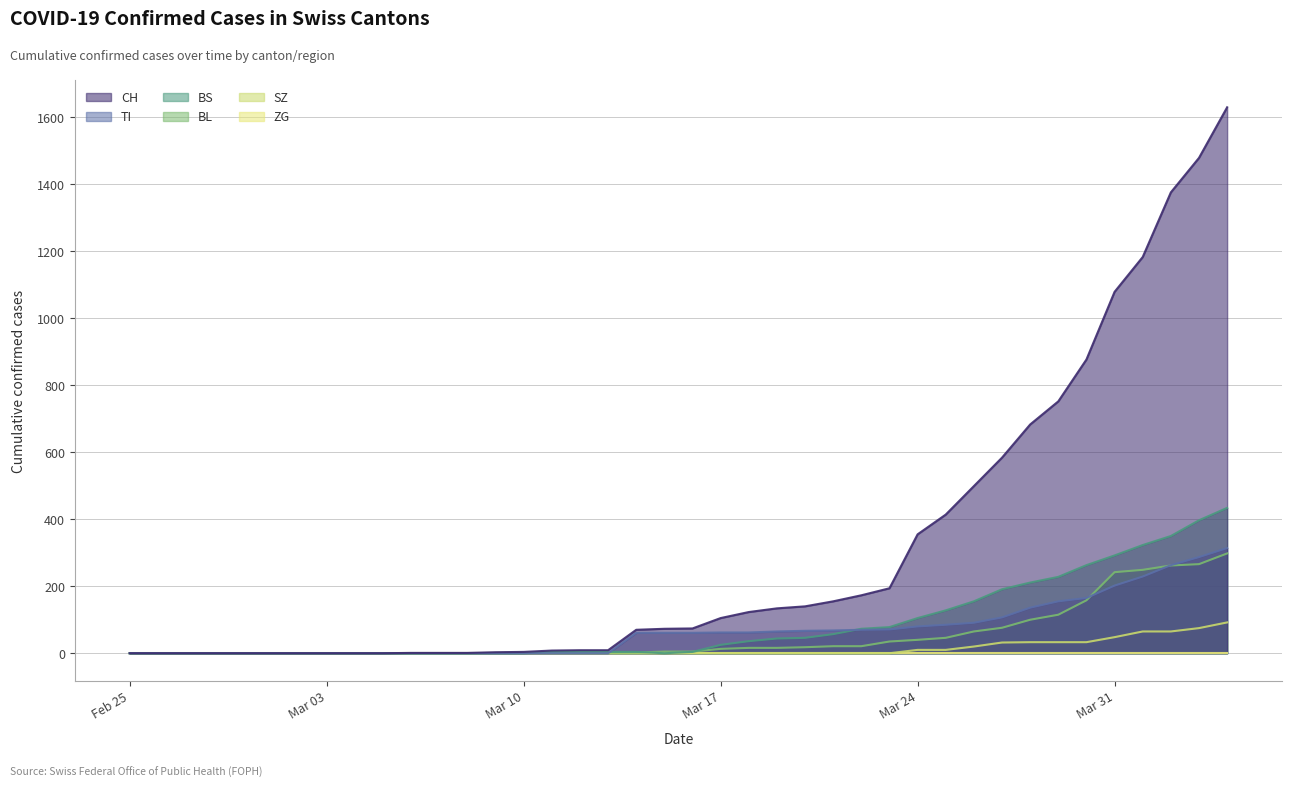

How many data points does each series have?

40